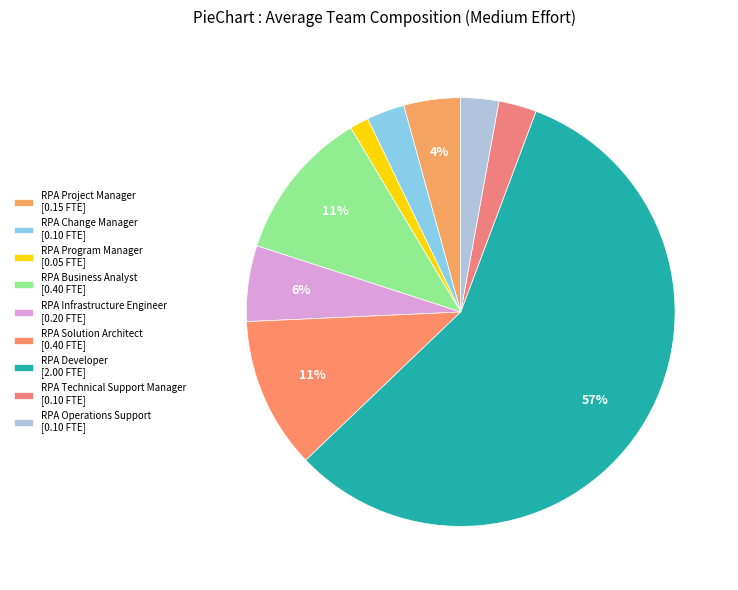

Is there a majority slice in this chart?

Yes